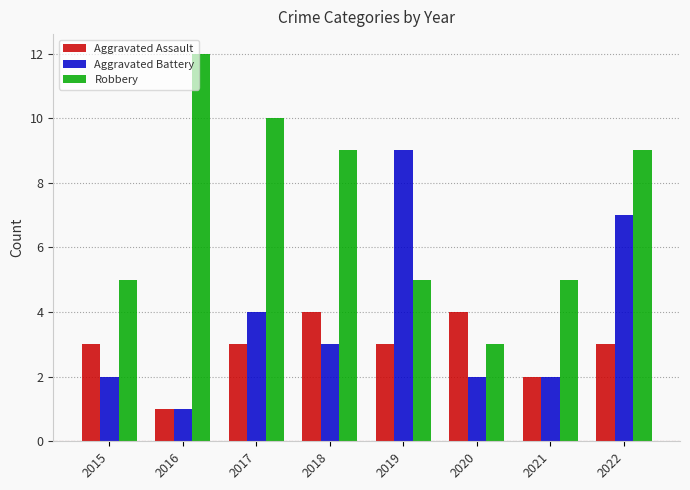

Rank the series by their average value, from highest to lowest.

Robbery, Aggravated Battery, Aggravated Assault